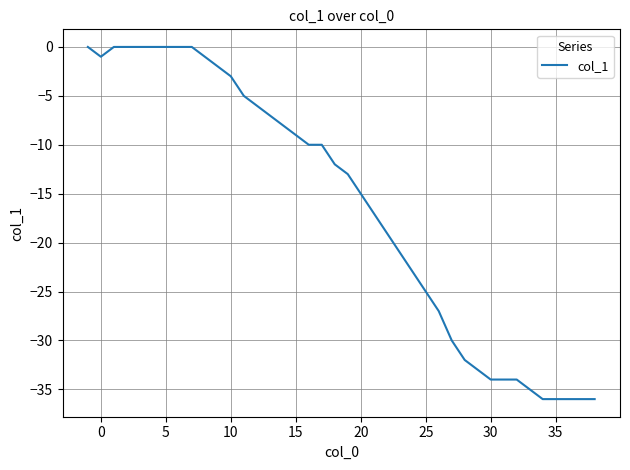

What is the minimum value shown in the chart?

-36